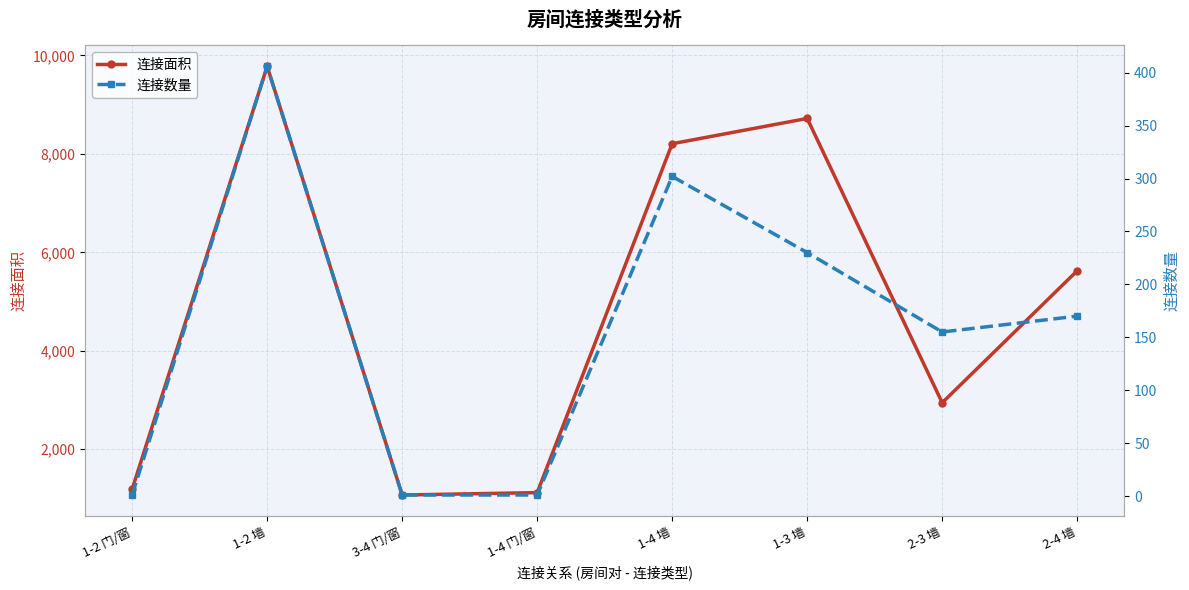

Rank the series at 1-2 墙 from highest to lowest value.

连接面积, 连接数量